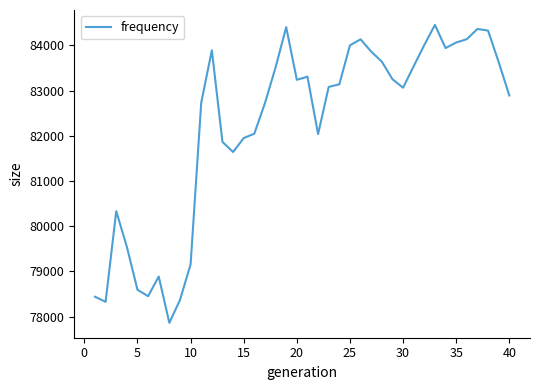

What is the maximum value shown in the chart?

84454